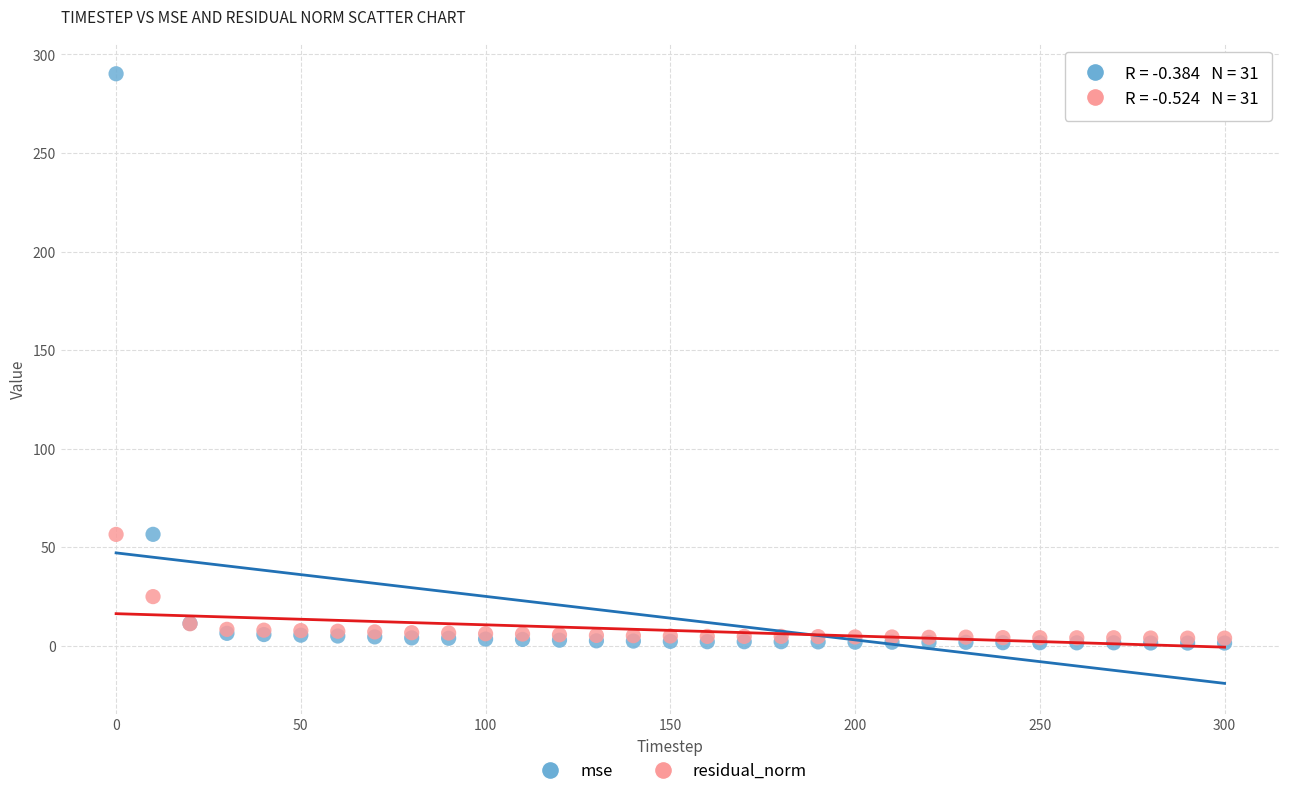

In the residual_norm series, what Y value is closest to 30?

24.9